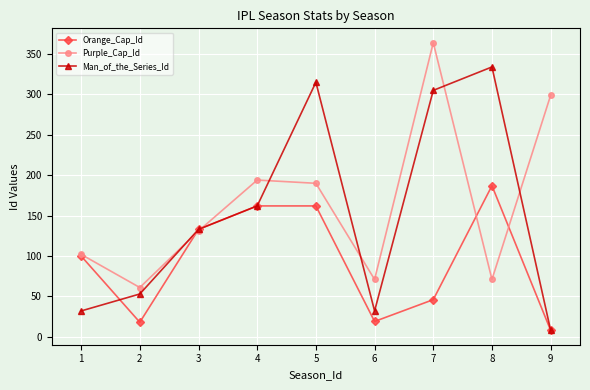

At which label does Orange_Cap_Id reach its minimum?

9